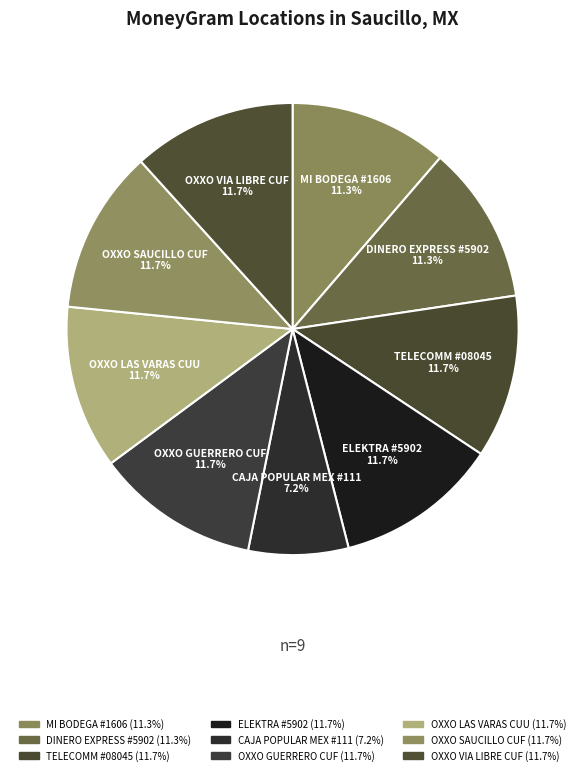

Is there any slice that represents more than half of the pie?

No